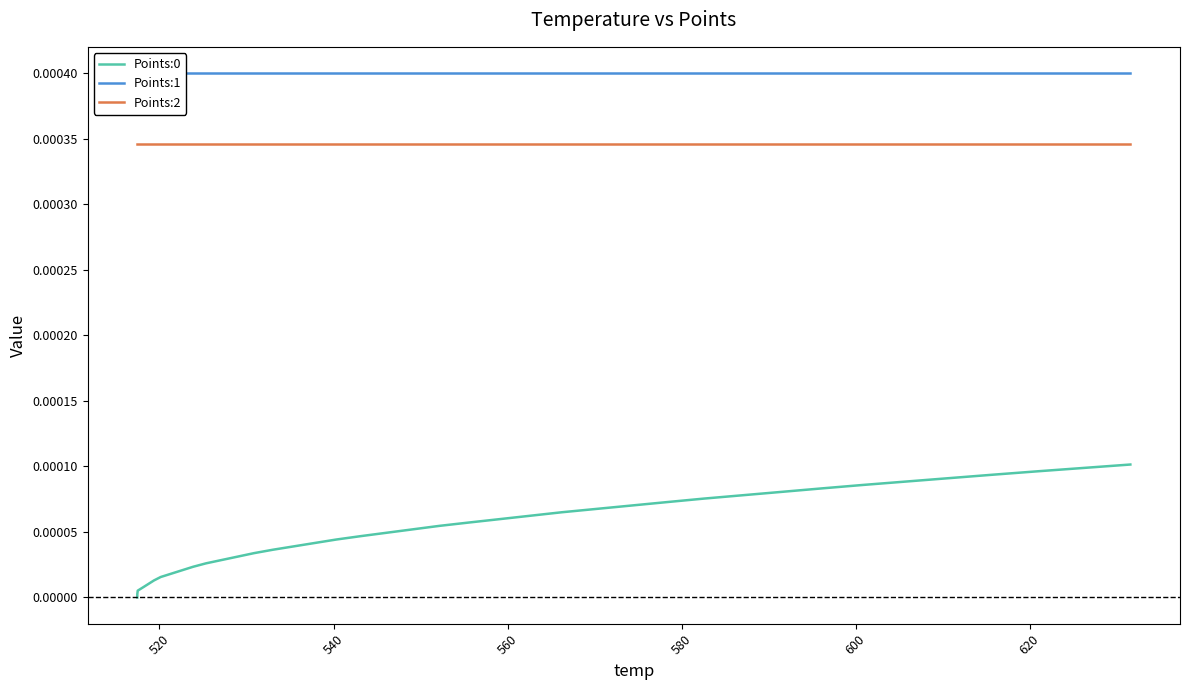

Reading left to right, what are all the values shown in this chart?

Points:0: 0.0	0.0	0.0	0.0	0.0	0.0	0.0	0.0	0.0	0.0	0.0	0.0	0.0	0.0	0.0	0.0	0.0	0.0	0.0	0.0	0.0	0.0	0.0	0.0	0.0	0.0	0.0	0.0	0.0	0.0	0.0	0.0	0.0	0.0	0.0	0.0	0.0	0.0	0.0	0.0
Points:1: 0.0	0.0	0.0	0.0	0.0	0.0	0.0	0.0	0.0	0.0	0.0	0.0	0.0	0.0	0.0	0.0	0.0	0.0	0.0	0.0	0.0	0.0	0.0	0.0	0.0	0.0	0.0	0.0	0.0	0.0	0.0	0.0	0.0	0.0	0.0	0.0	0.0	0.0	0.0	0.0
Points:2: 0.0	0.0	0.0	0.0	0.0	0.0	0.0	0.0	0.0	0.0	0.0	0.0	0.0	0.0	0.0	0.0	0.0	0.0	0.0	0.0	0.0	0.0	0.0	0.0	0.0	0.0	0.0	0.0	0.0	0.0	0.0	0.0	0.0	0.0	0.0	0.0	0.0	0.0	0.0	0.0